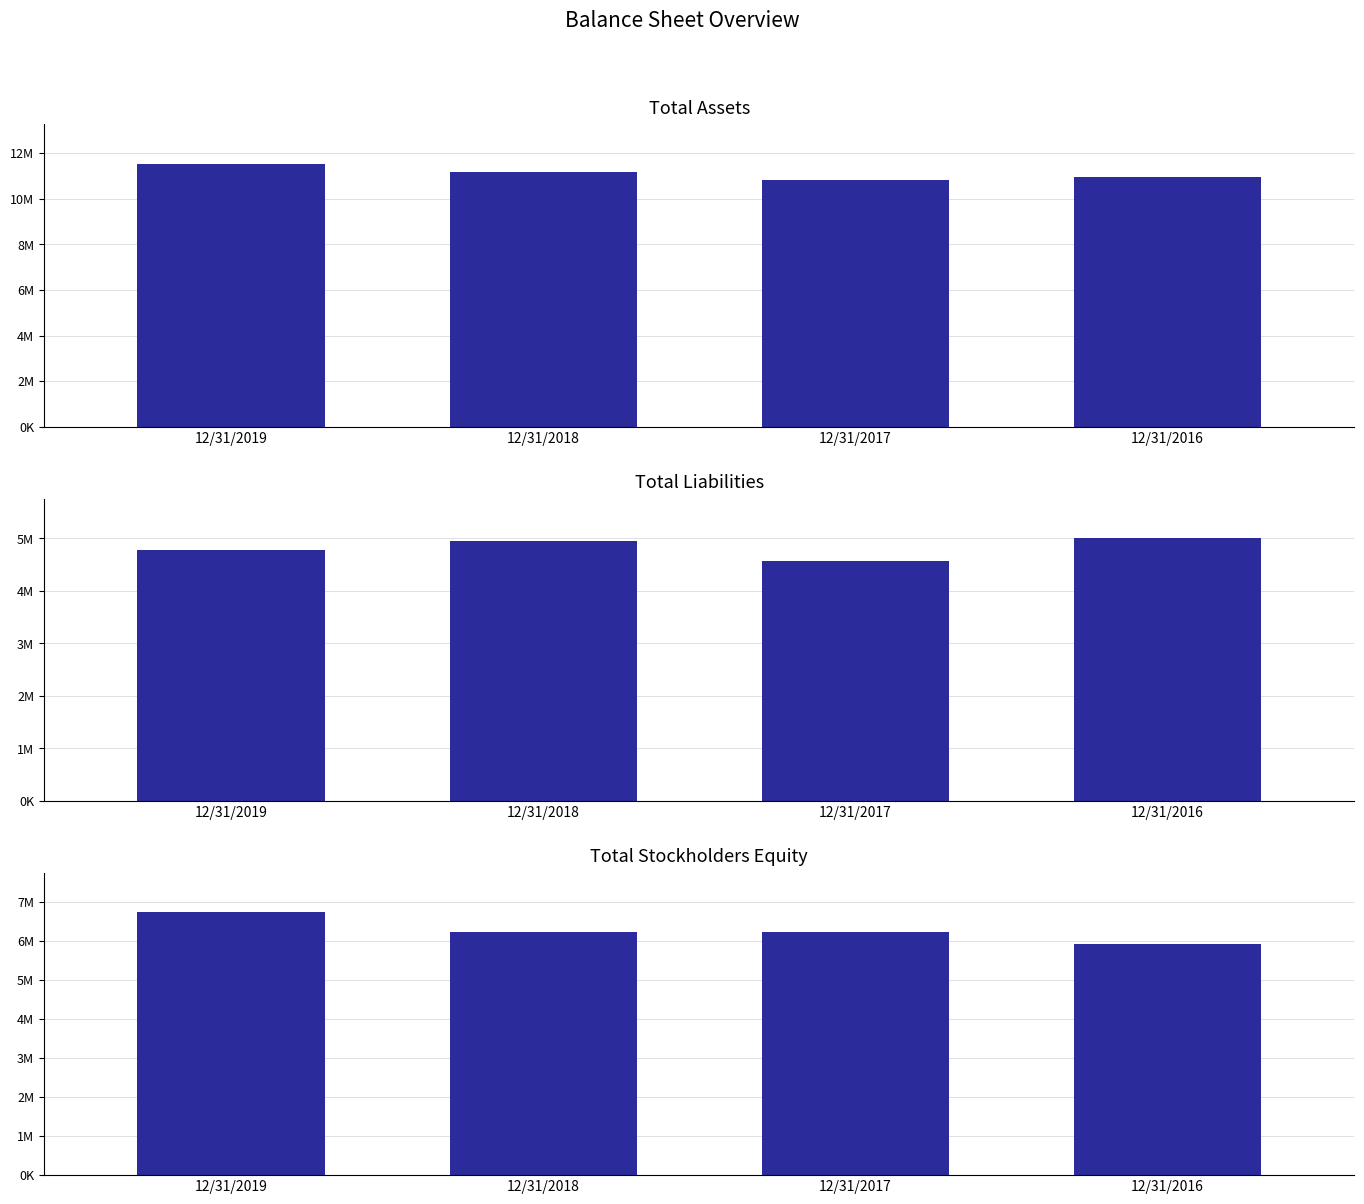

What is the lowest value of the Total Stockholders Equity series?

5939687